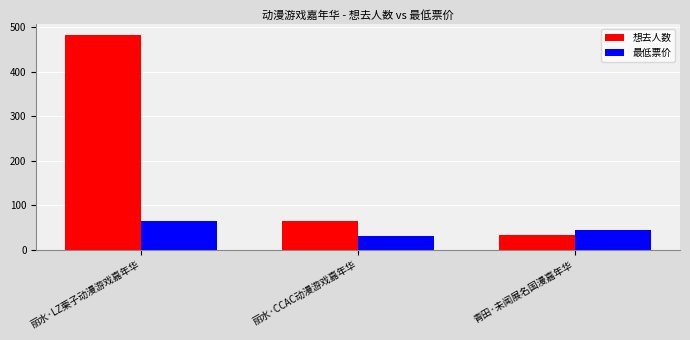

Reading left to right, what are all the values shown in this chart?

想去人数: 丽水·LZ栗子动漫游戏嘉年华=482.0	丽水·CCAC动漫游戏嘉年华=64.0	青田·未闻展名国漫嘉年华=34.0
最低票价: 丽水·LZ栗子动漫游戏嘉年华=65.0	丽水·CCAC动漫游戏嘉年华=29.9	青田·未闻展名国漫嘉年华=45.0